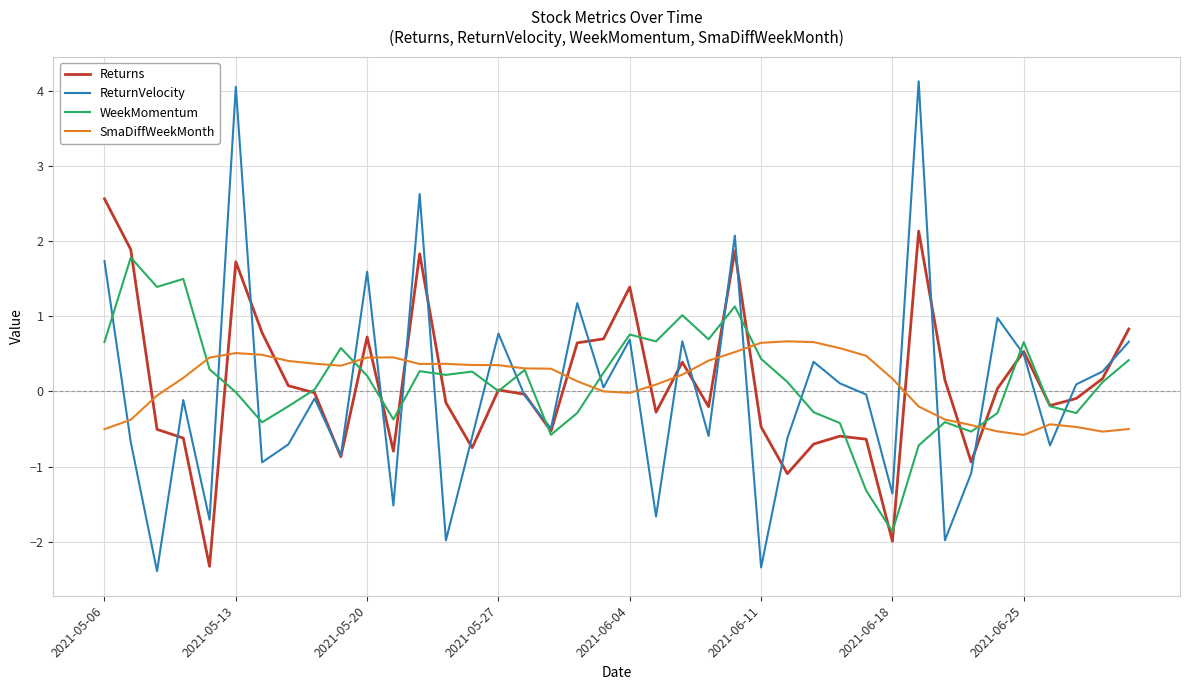

What is the sum of all WeekMomentum values?

5.6